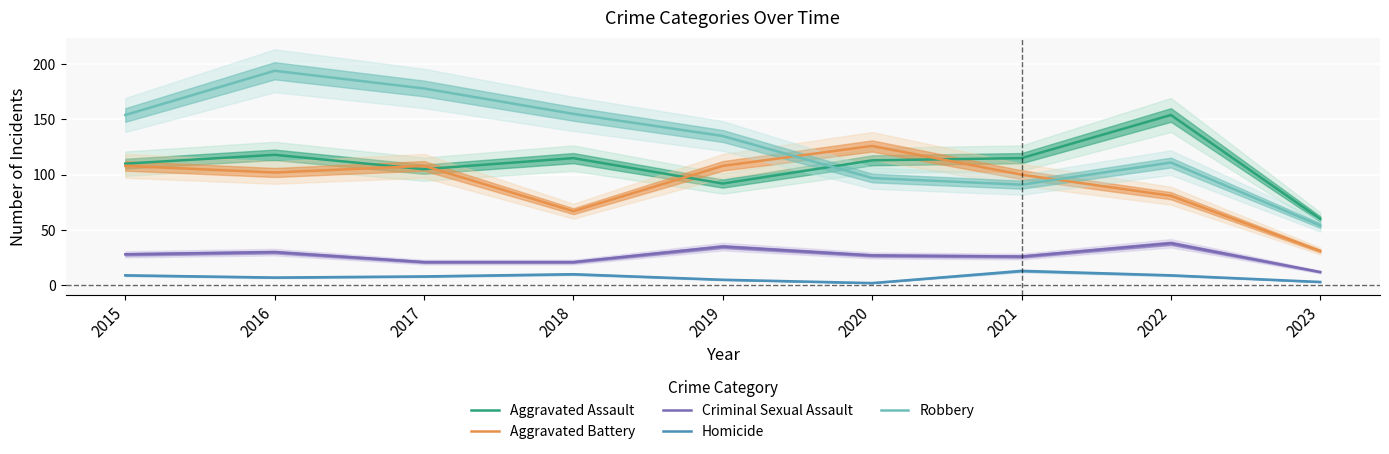

The Aggravated Battery series shows 49 at 2019. True or false?

False